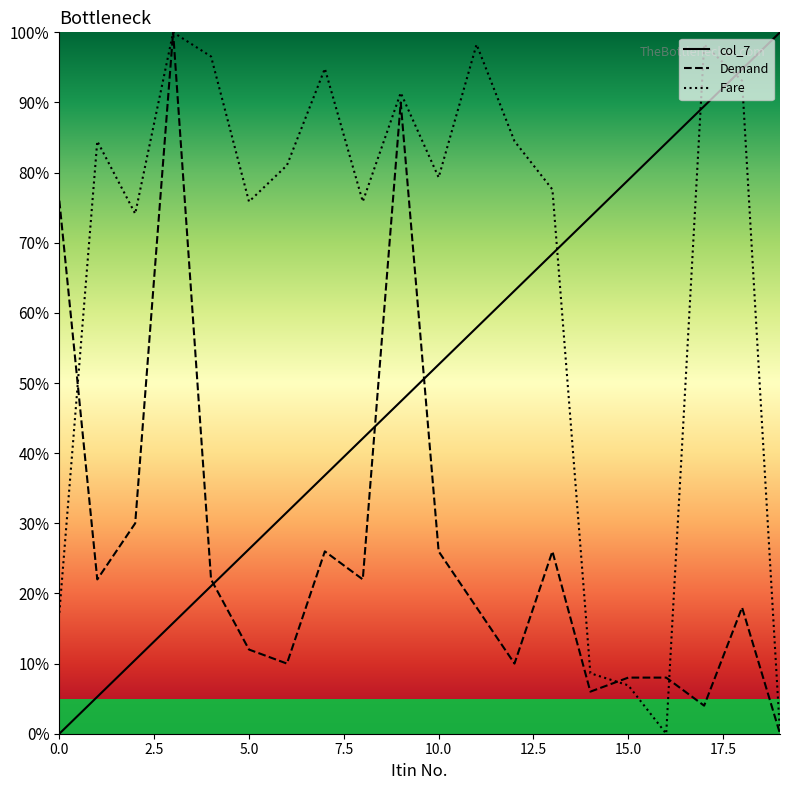

At how many categories does at least one series exceed 37?

20